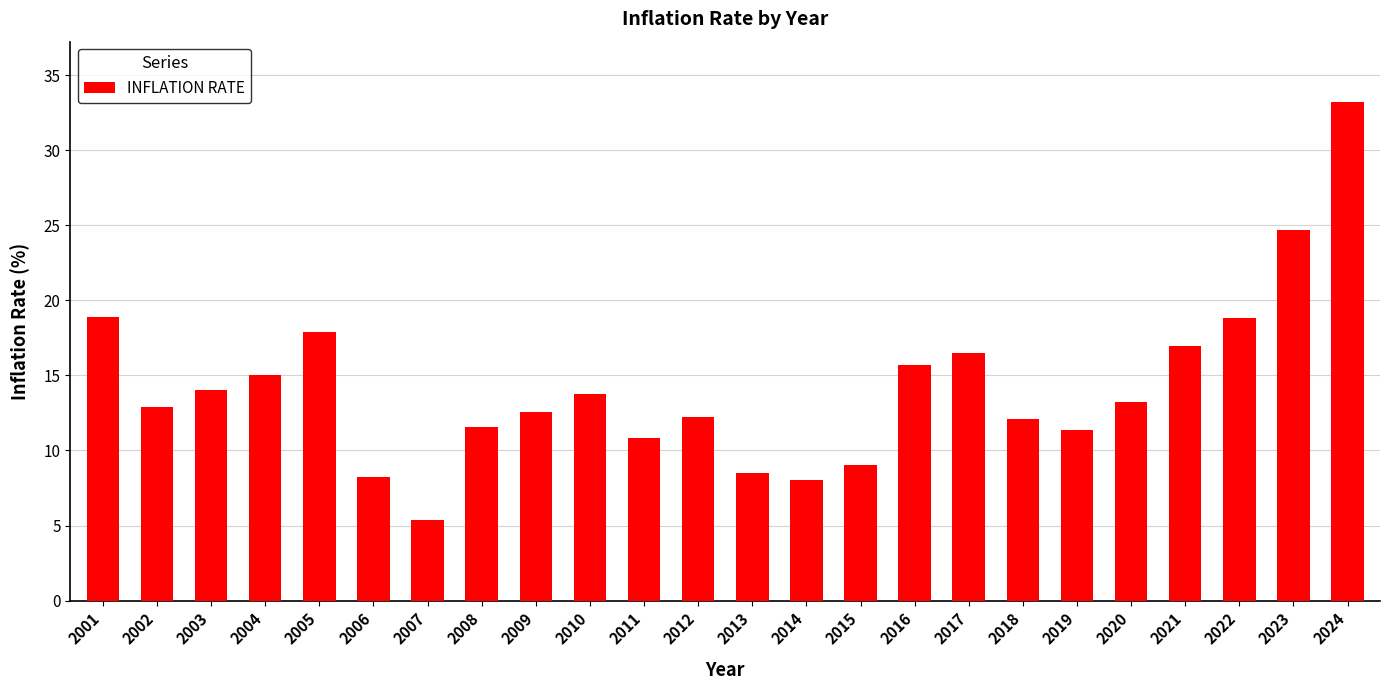

What is the minimum value shown in the chart?

5.4